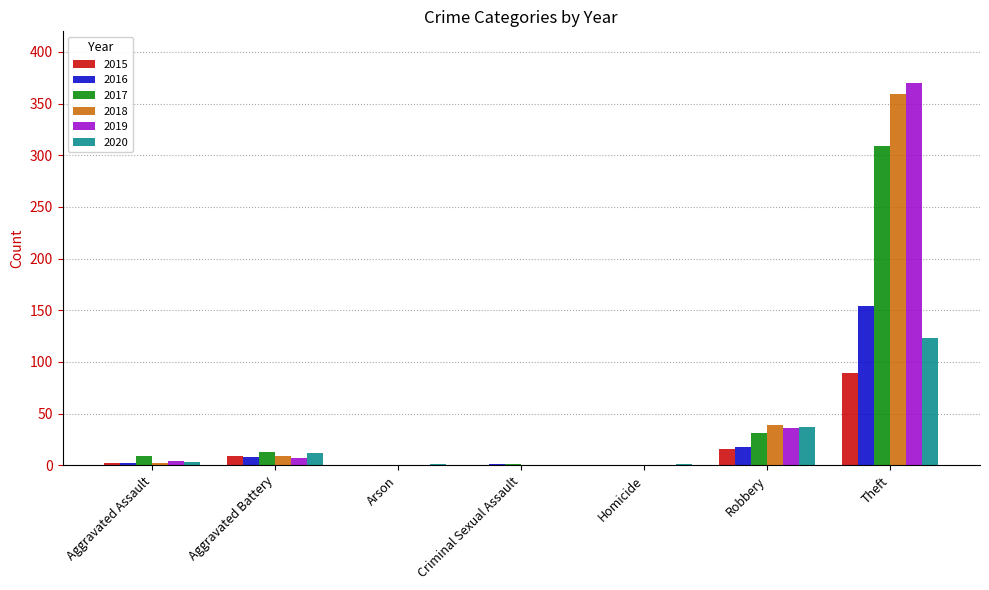

What is the sum of all 2017 values?

363